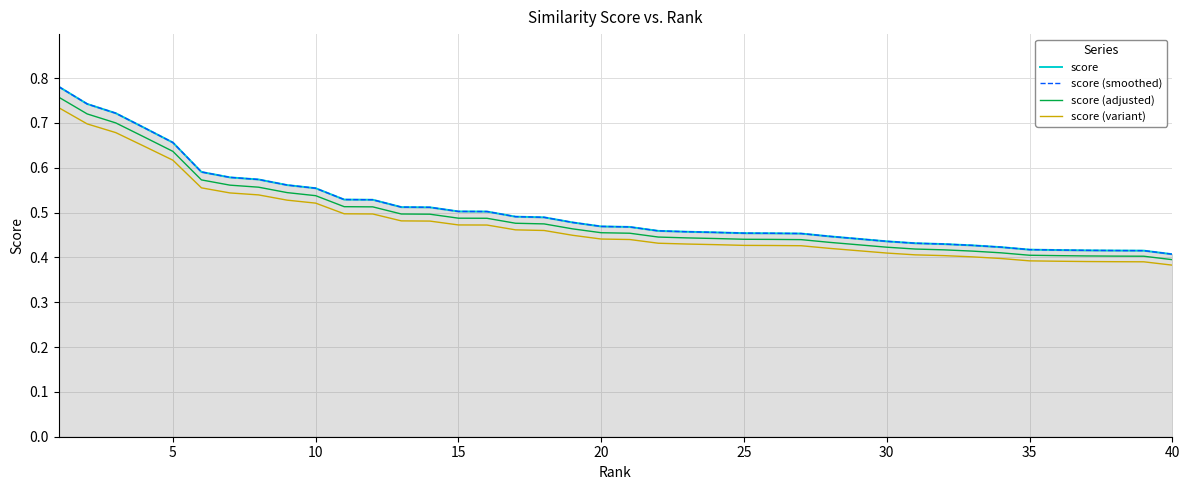

True or false: score (smoothed) has a value of 0.5 at 15.

True